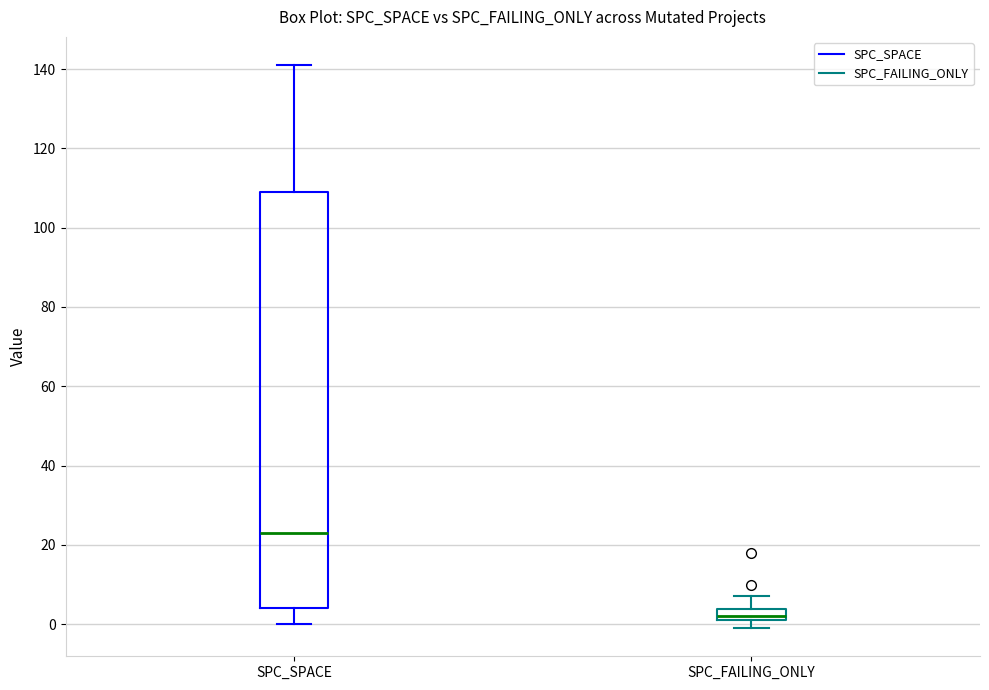

Which box is the tallest, from its lower edge to its upper edge?

SPC_SPACE